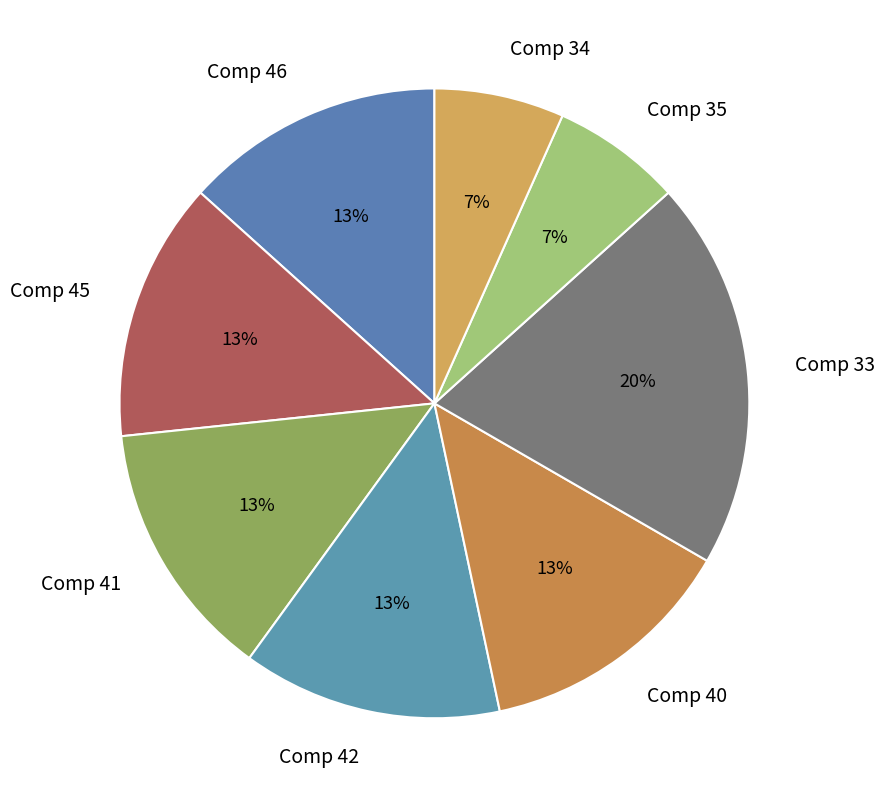

Does any single category account for the majority?

No